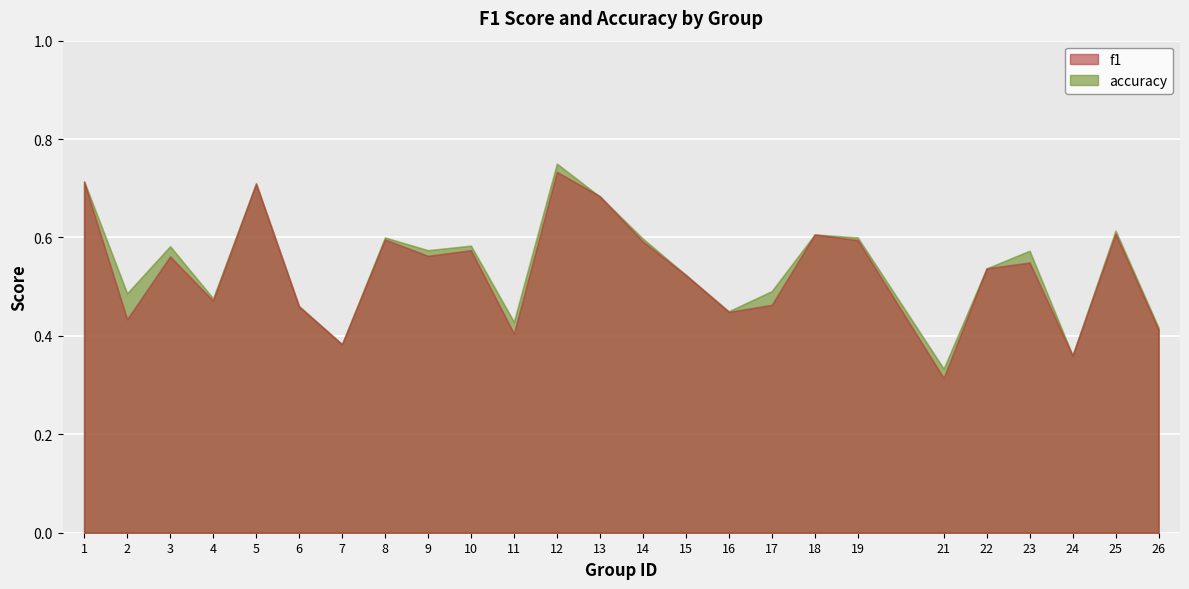

What is the sum of all f1 values?

13.3